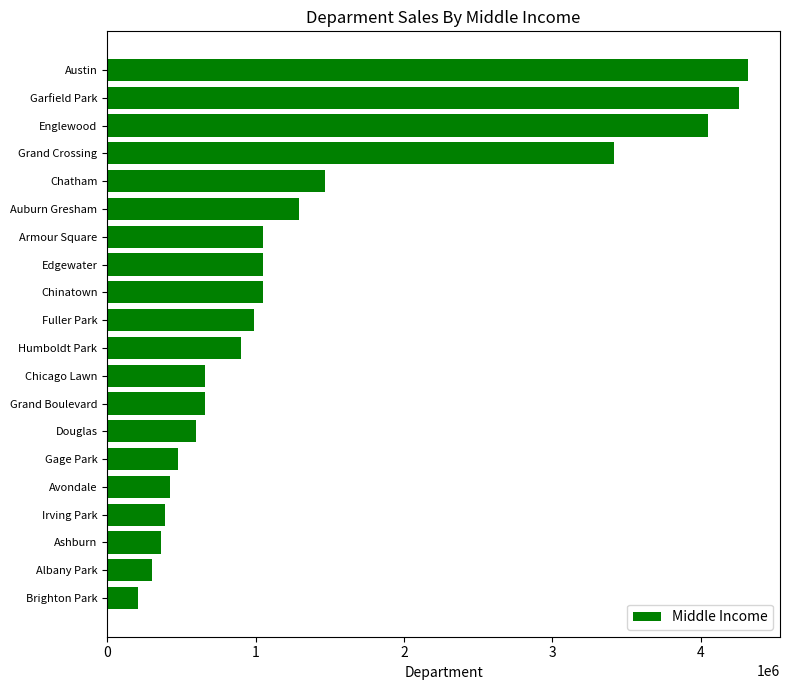

Is it true that the value at Chatham is 2144373?

False